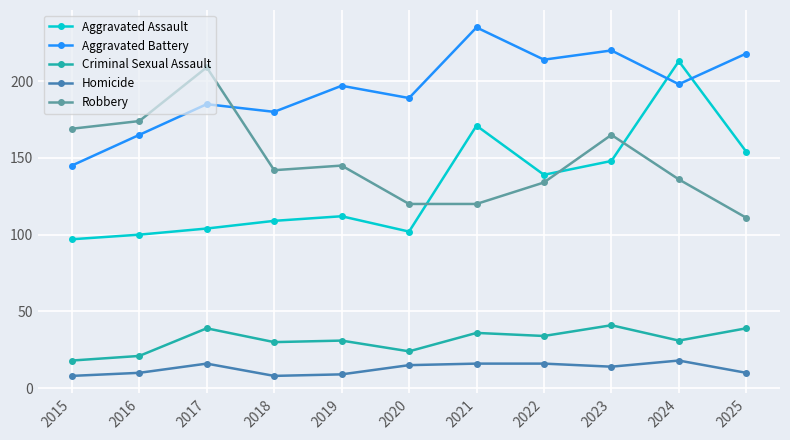

What is the value of the Robbery point at the 5th from the left?

145